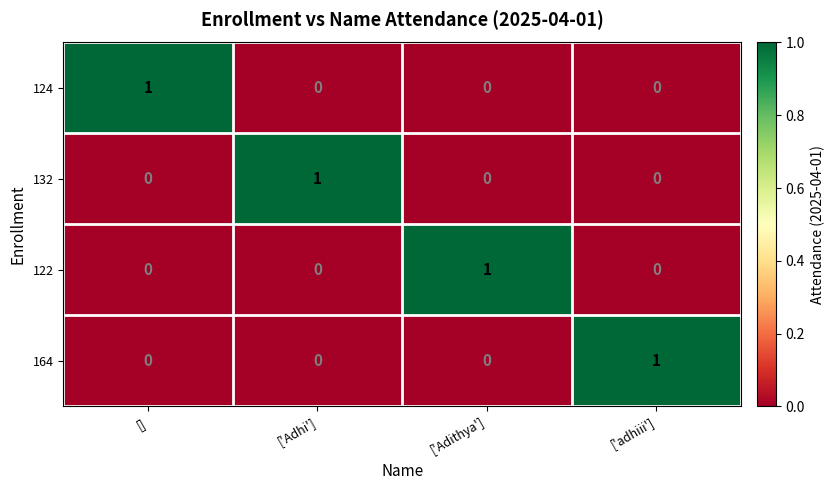

Is it true that 164 equals 0 at ['Adhi']?

True